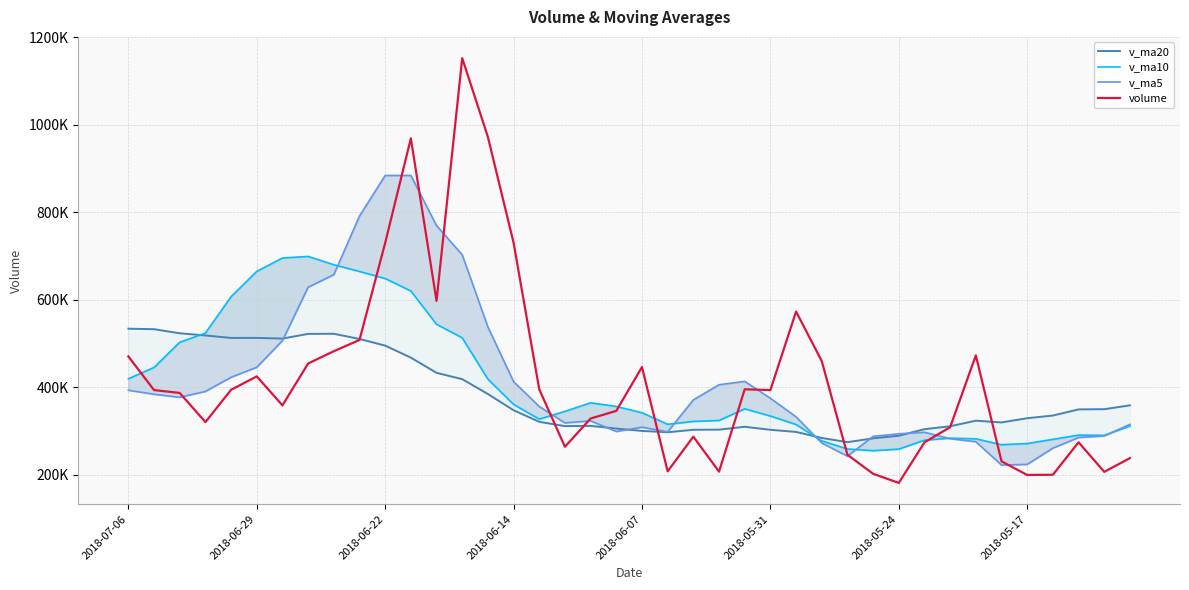

What is the sum of the v_ma5 values at 21 and 11?

1182704.5